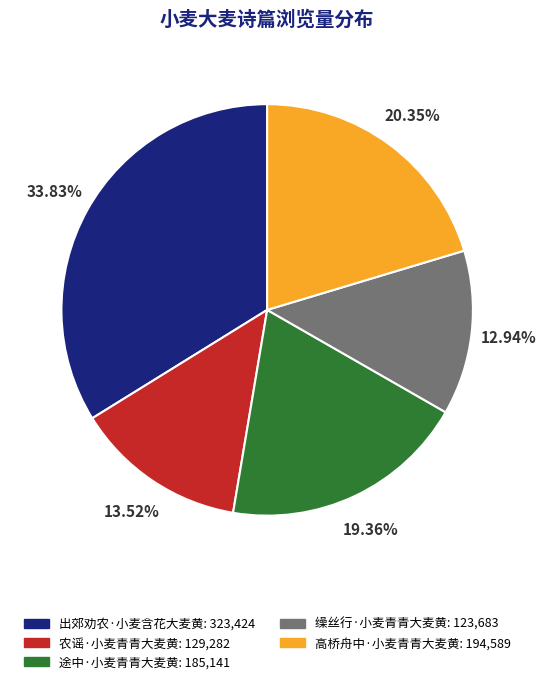

Which category has the biggest portion of the pie?

出郊劝农·小麦含花大麦黄